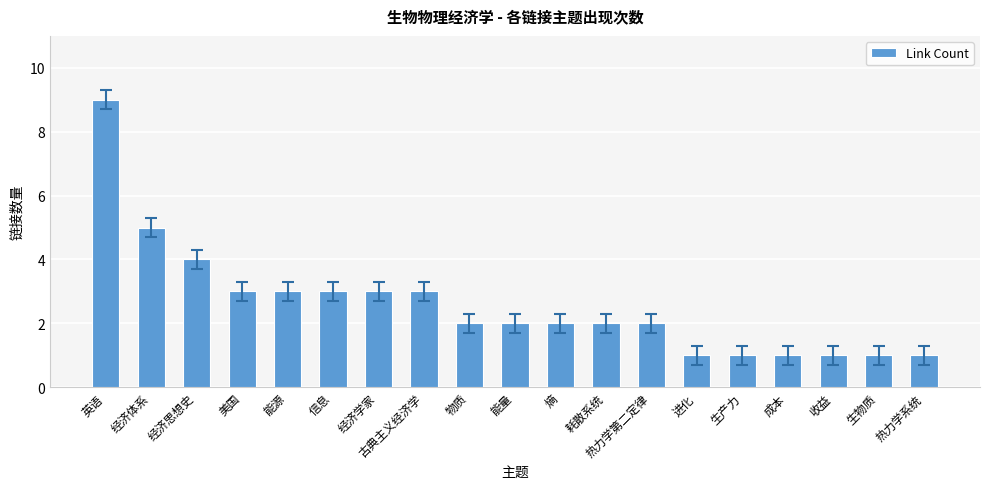

Does the chart contain stacked bars?

No